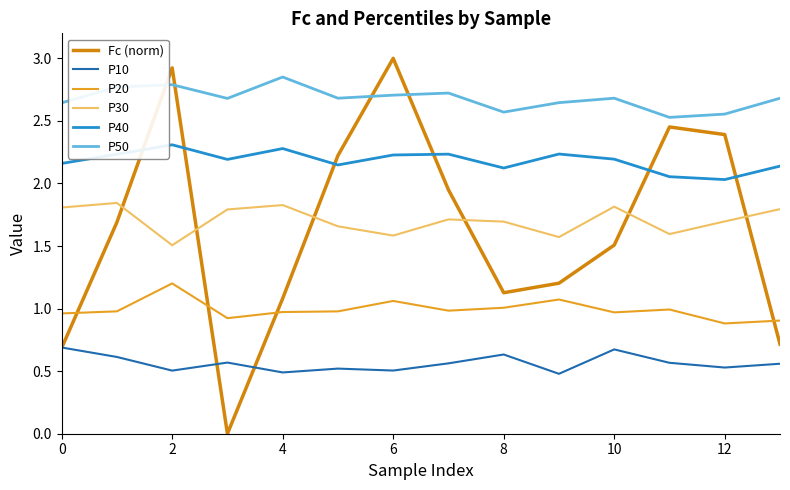

How many lines are shown in the chart?

6